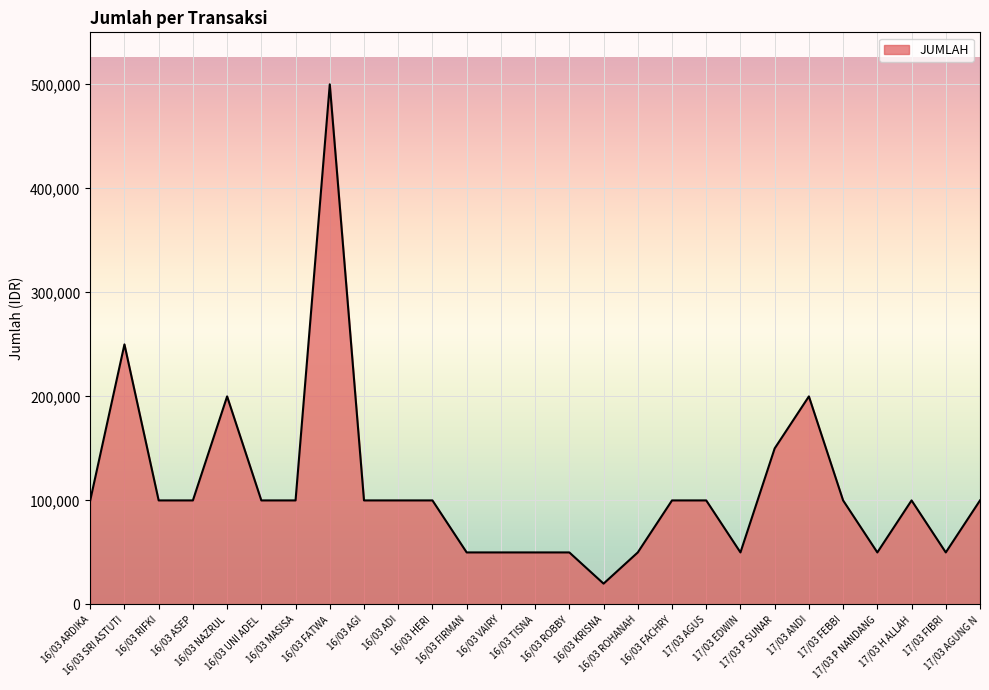

What is the difference between the second highest and minimum values?

230000